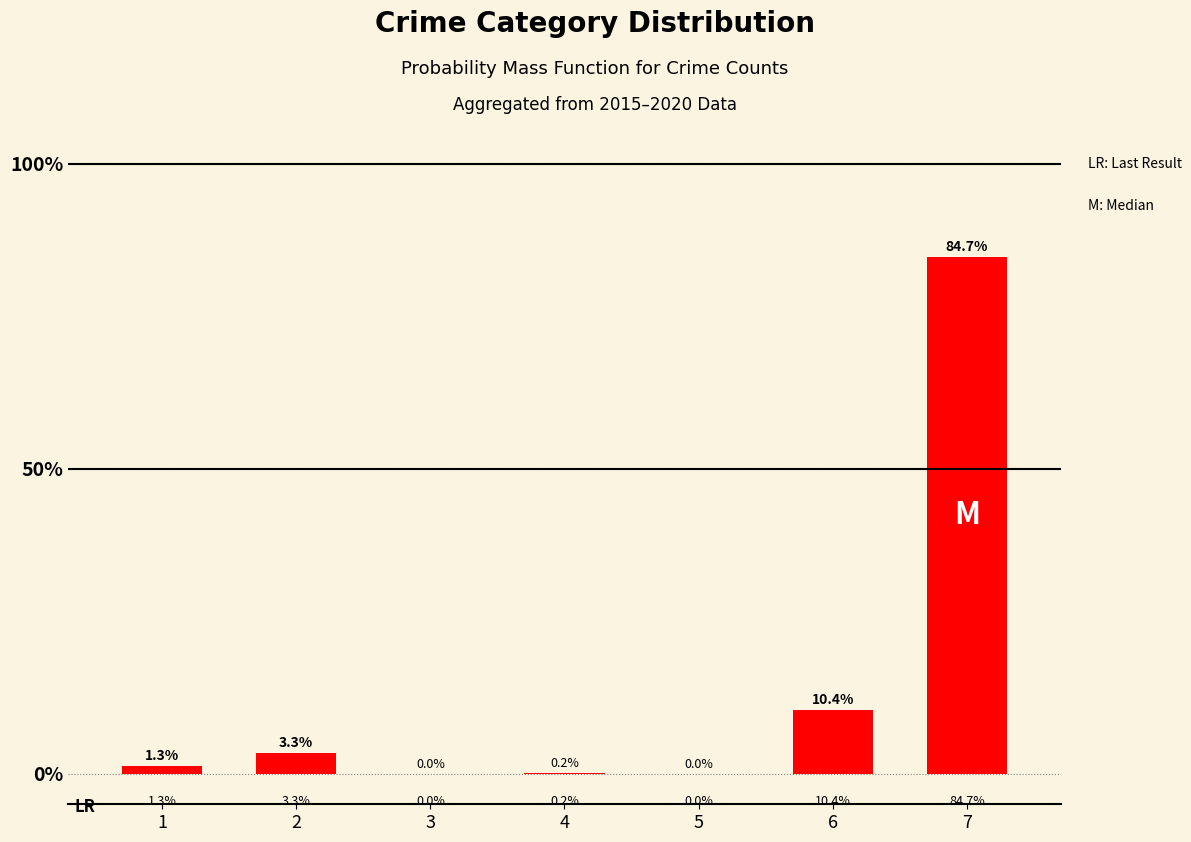

Between 5 and 4, which is larger?

4